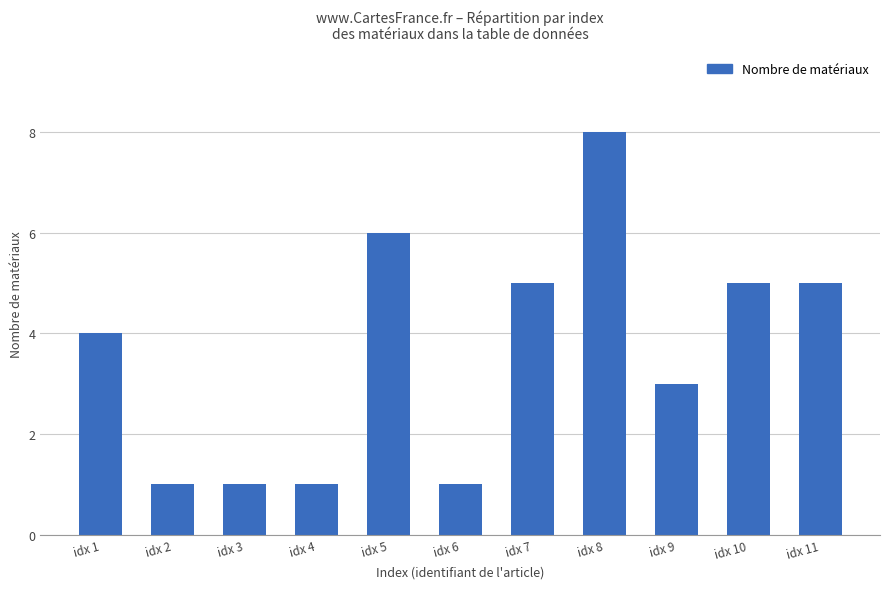

How many categories are shown in the chart?

11